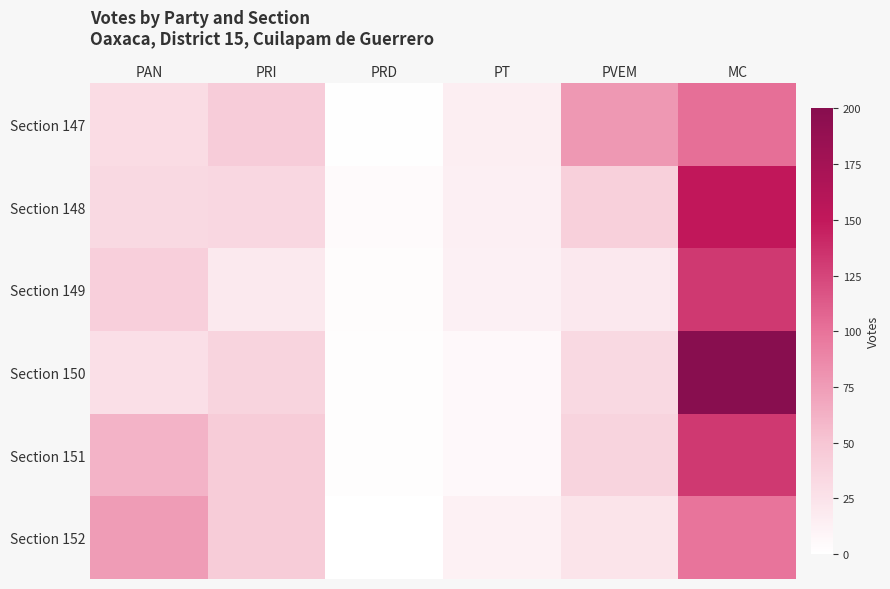

Reading left to right, what are all the values shown in this chart?

Section 147: PAN=31	PRI=44	PRD=1	PT=15	PVEM=78	MC=102
Section 148: PAN=33	PRI=35	PRD=4	PT=14	PVEM=41	MC=150
Section 149: PAN=42	PRI=19	PRD=3	PT=13	PVEM=20	MC=132
Section 150: PAN=28	PRI=38	PRD=2	PT=6	PVEM=33	MC=200
Section 151: PAN=61	PRI=45	PRD=2	PT=6	PVEM=38	MC=132
Section 152: PAN=75	PRI=45	PRD=0	PT=12	PVEM=24	MC=99